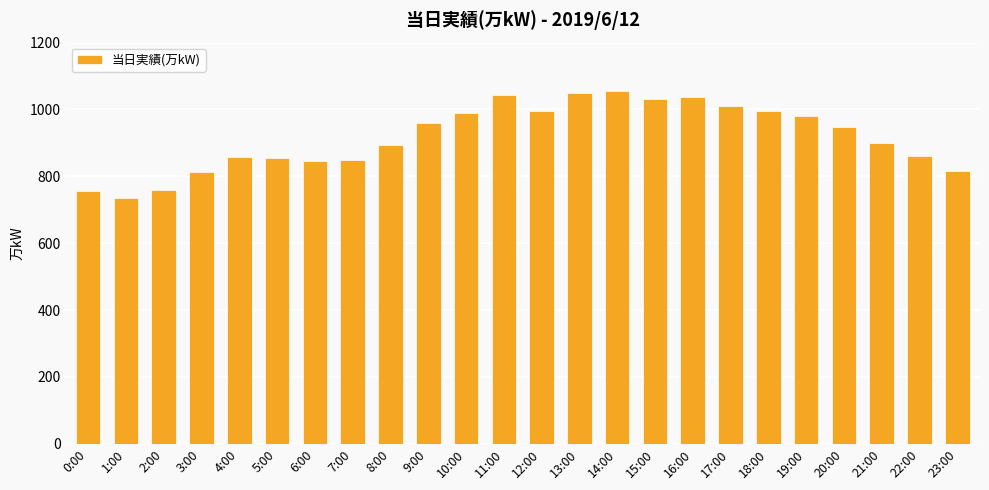

Approximately how many times larger is the value at 18:00 compared to 21:00?

1.1